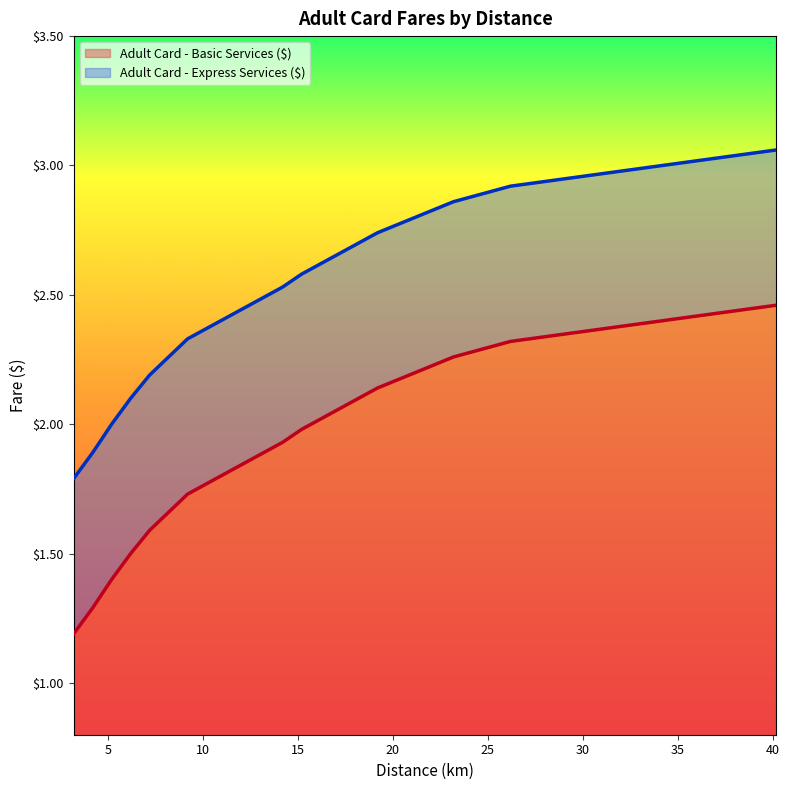

Reading right to left, list all the values displayed in this chart.

Adult Card - Basic Services ($): 40.2=2.5	39.2=2.5	38.2=2.4	37.2=2.4	36.2=2.4	35.2=2.4	34.2=2.4	33.2=2.4	32.2=2.4	31.2=2.4	30.2=2.4	29.2=2.4	28.2=2.3	27.2=2.3	26.2=2.3	25.2=2.3	24.2=2.3	23.2=2.3	22.2=2.2	21.2=2.2	20.2=2.2	19.2=2.1	18.2=2.1	17.2=2.1	16.2=2.0	15.2=2.0	14.2=1.9	13.2=1.9	12.2=1.9	11.2=1.8	10.2=1.8	9.2=1.7	8.2=1.7	7.2=1.6	6.2=1.5	5.2=1.4	4.2=1.3	3.2=1.2
Adult Card - Express Services ($): 40.2=3.1	39.2=3.0	38.2=3.0	37.2=3.0	36.2=3.0	35.2=3.0	34.2=3.0	33.2=3.0	32.2=3.0	31.2=3.0	30.2=3.0	29.2=3.0	28.2=2.9	27.2=2.9	26.2=2.9	25.2=2.9	24.2=2.9	23.2=2.9	22.2=2.8	21.2=2.8	20.2=2.8	19.2=2.7	18.2=2.7	17.2=2.7	16.2=2.6	15.2=2.6	14.2=2.5	13.2=2.5	12.2=2.5	11.2=2.4	10.2=2.4	9.2=2.3	8.2=2.3	7.2=2.2	6.2=2.1	5.2=2.0	4.2=1.9	3.2=1.8